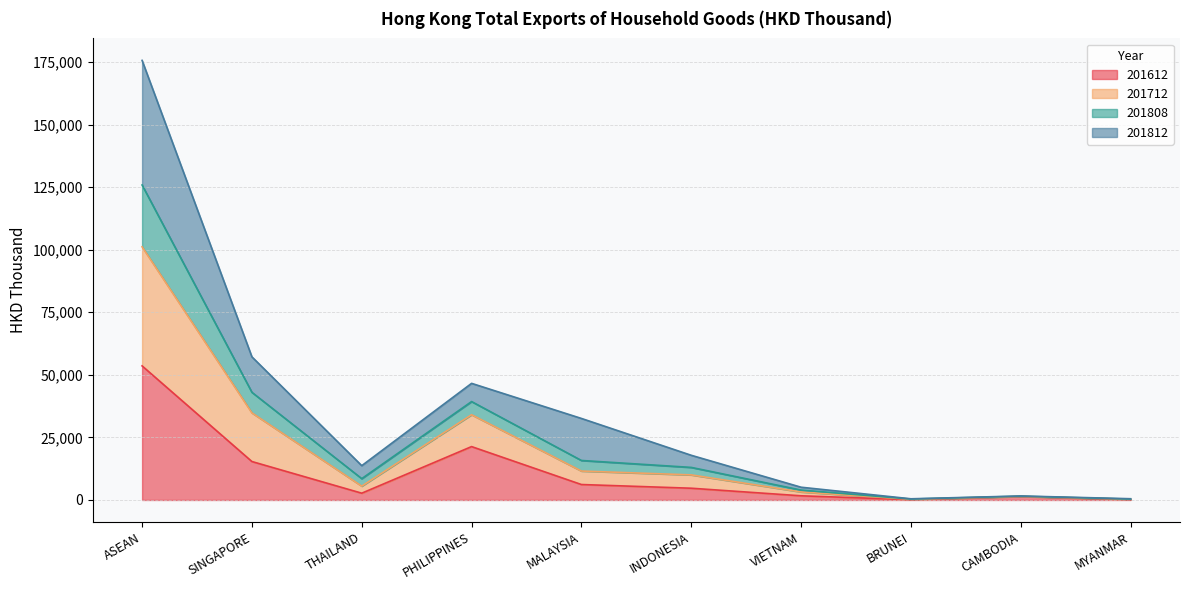

What is the total value across all series at VIETNAM?

5096.6